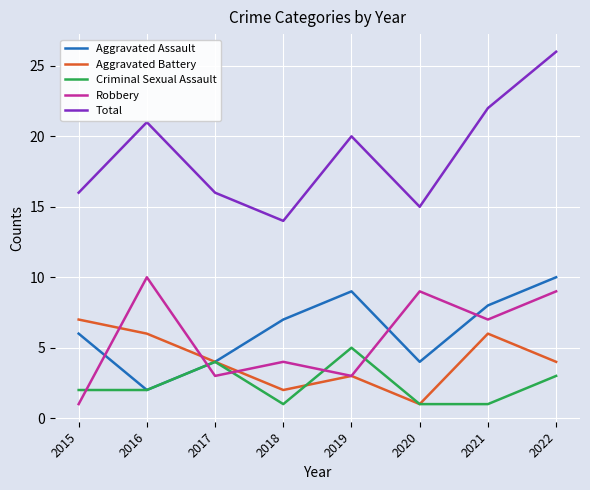

What is the average value of the Total series?

19